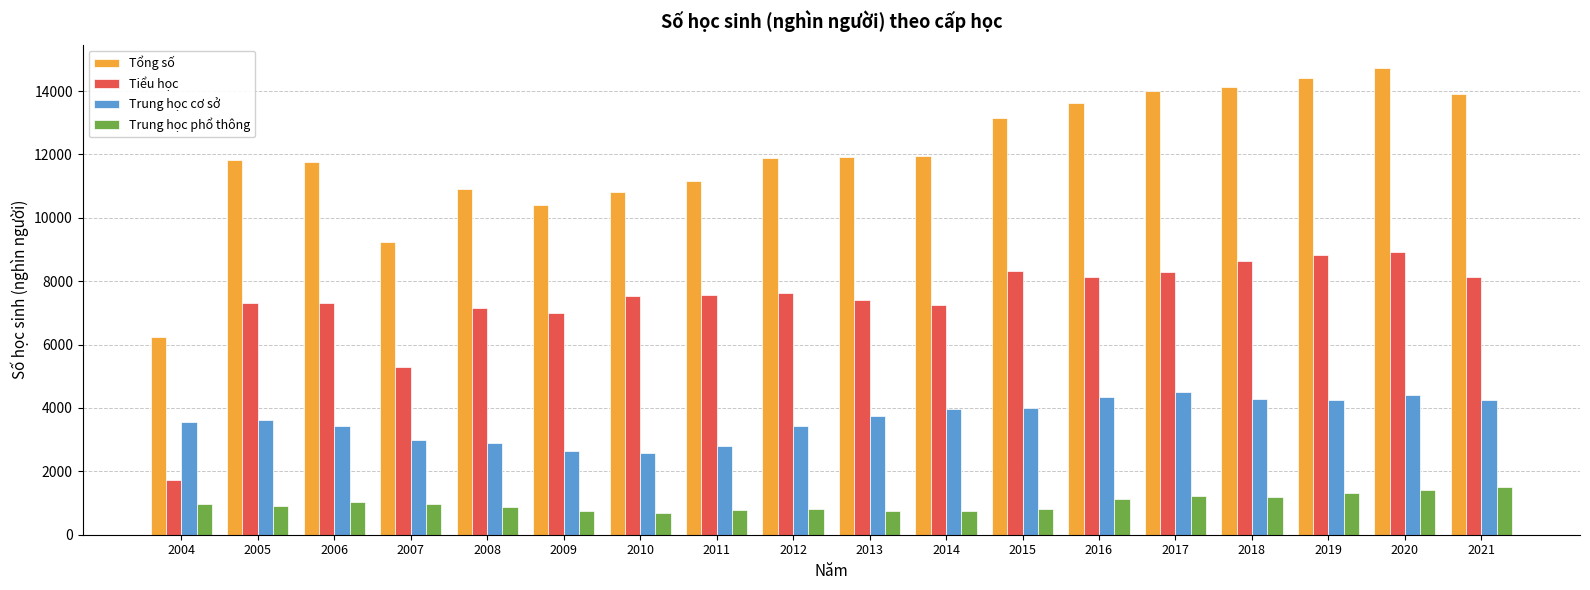

What is the difference between the second highest and minimum values in the Trung học cơ sở series?

1814